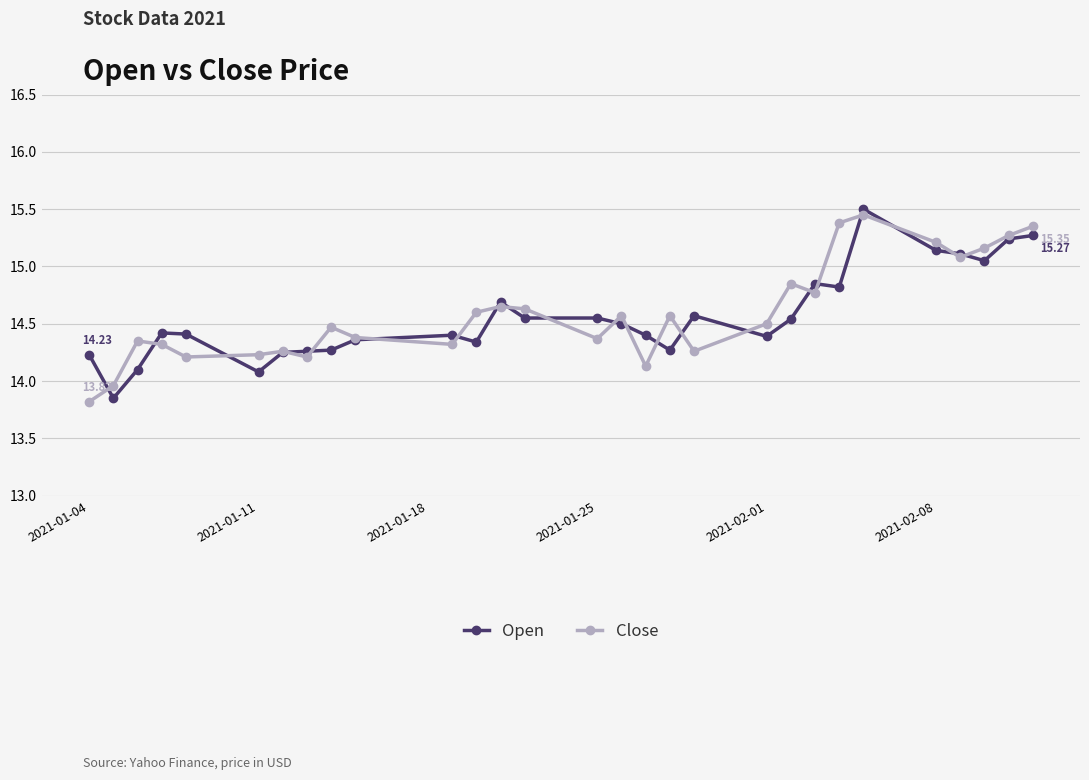

True or false: Close has more than 0 interior local peaks.

True